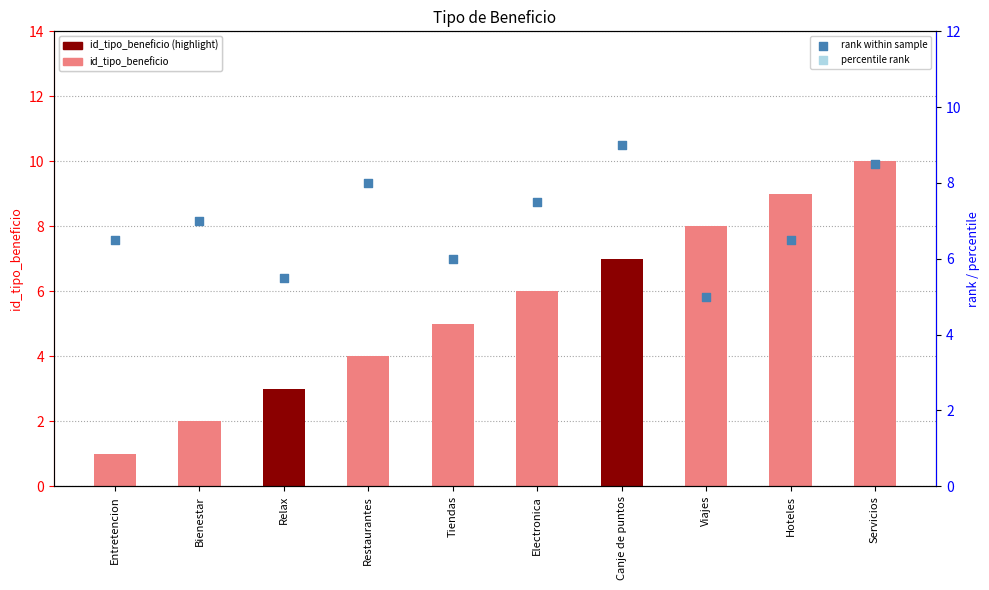

At which category is the sum across all series the highest?

Canje de puntos